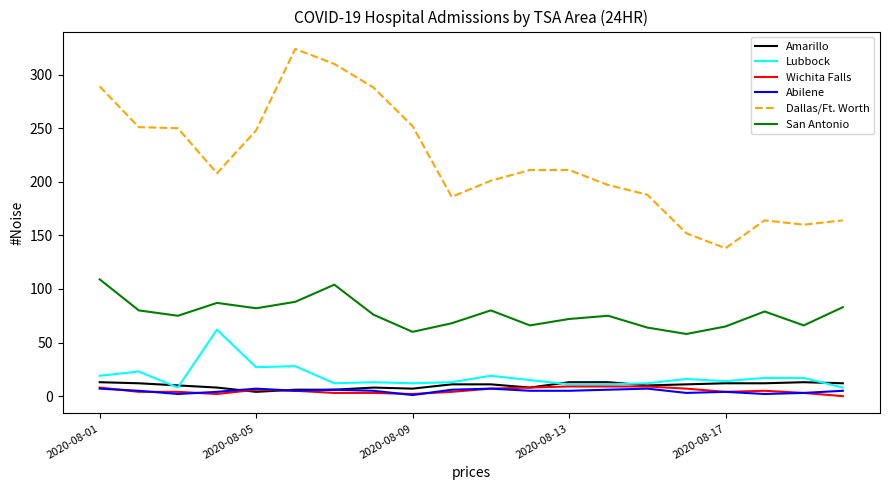

At how many categories does at least one series exceed 117?

20